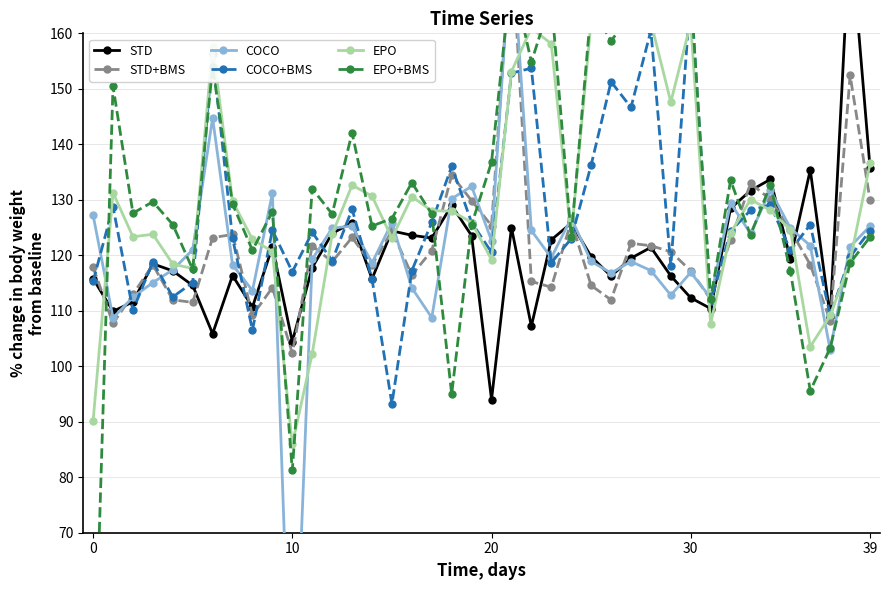

What are all the series names shown in the legend?

STD, STD+BMS, COCO, COCO+BMS, EPO, EPO+BMS